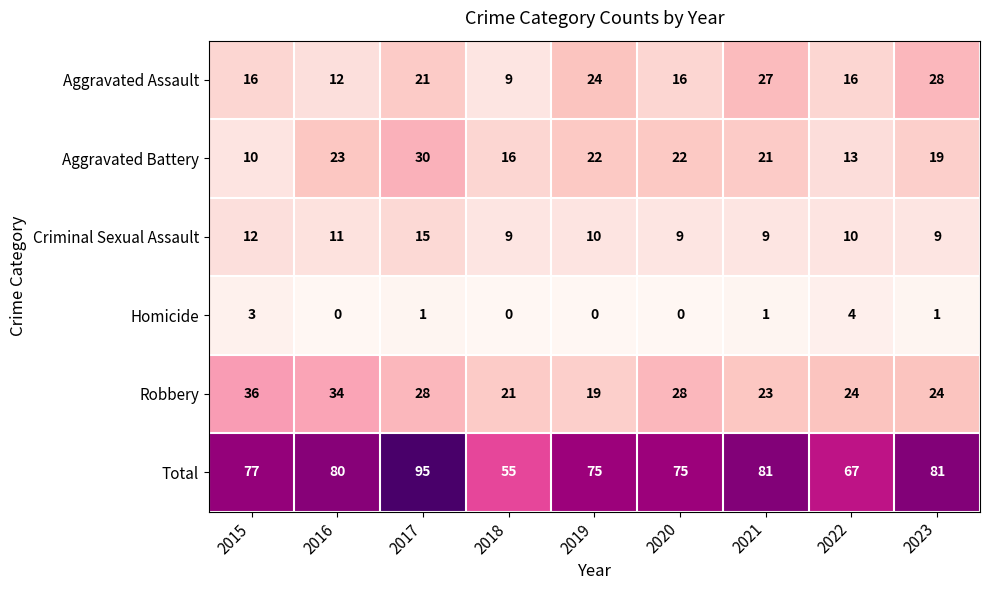

Between 2016 and 2019, which series saw the biggest shift?

Robbery